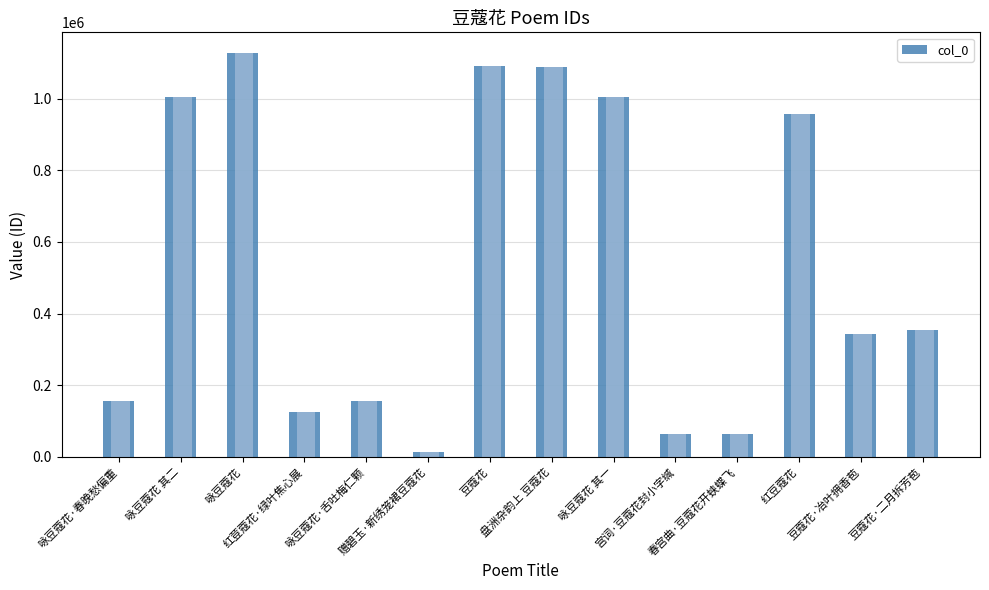

What is the value of the 9th bar from the left?

1005514